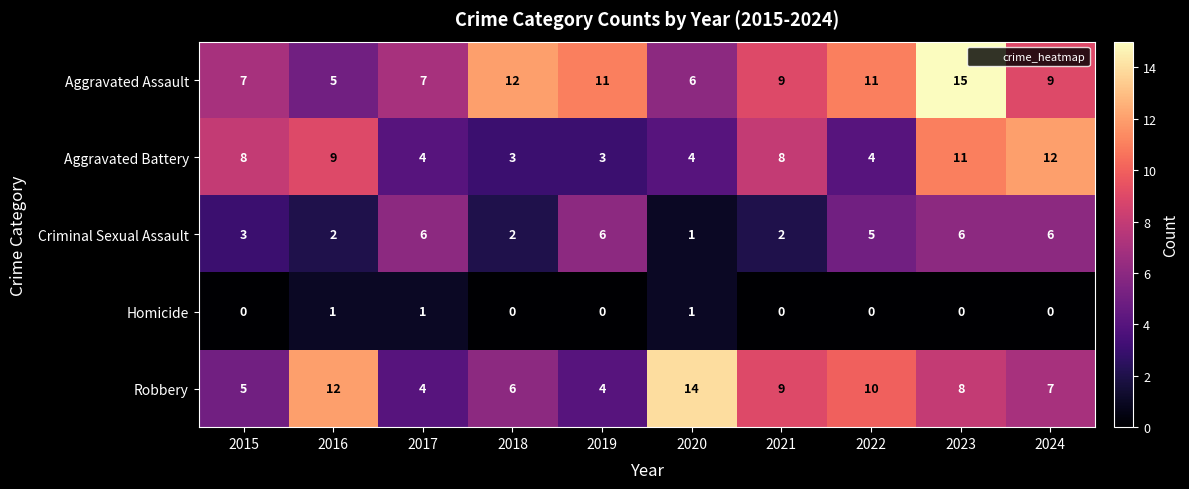

How many data points in Aggravated Battery are less than 8?

5